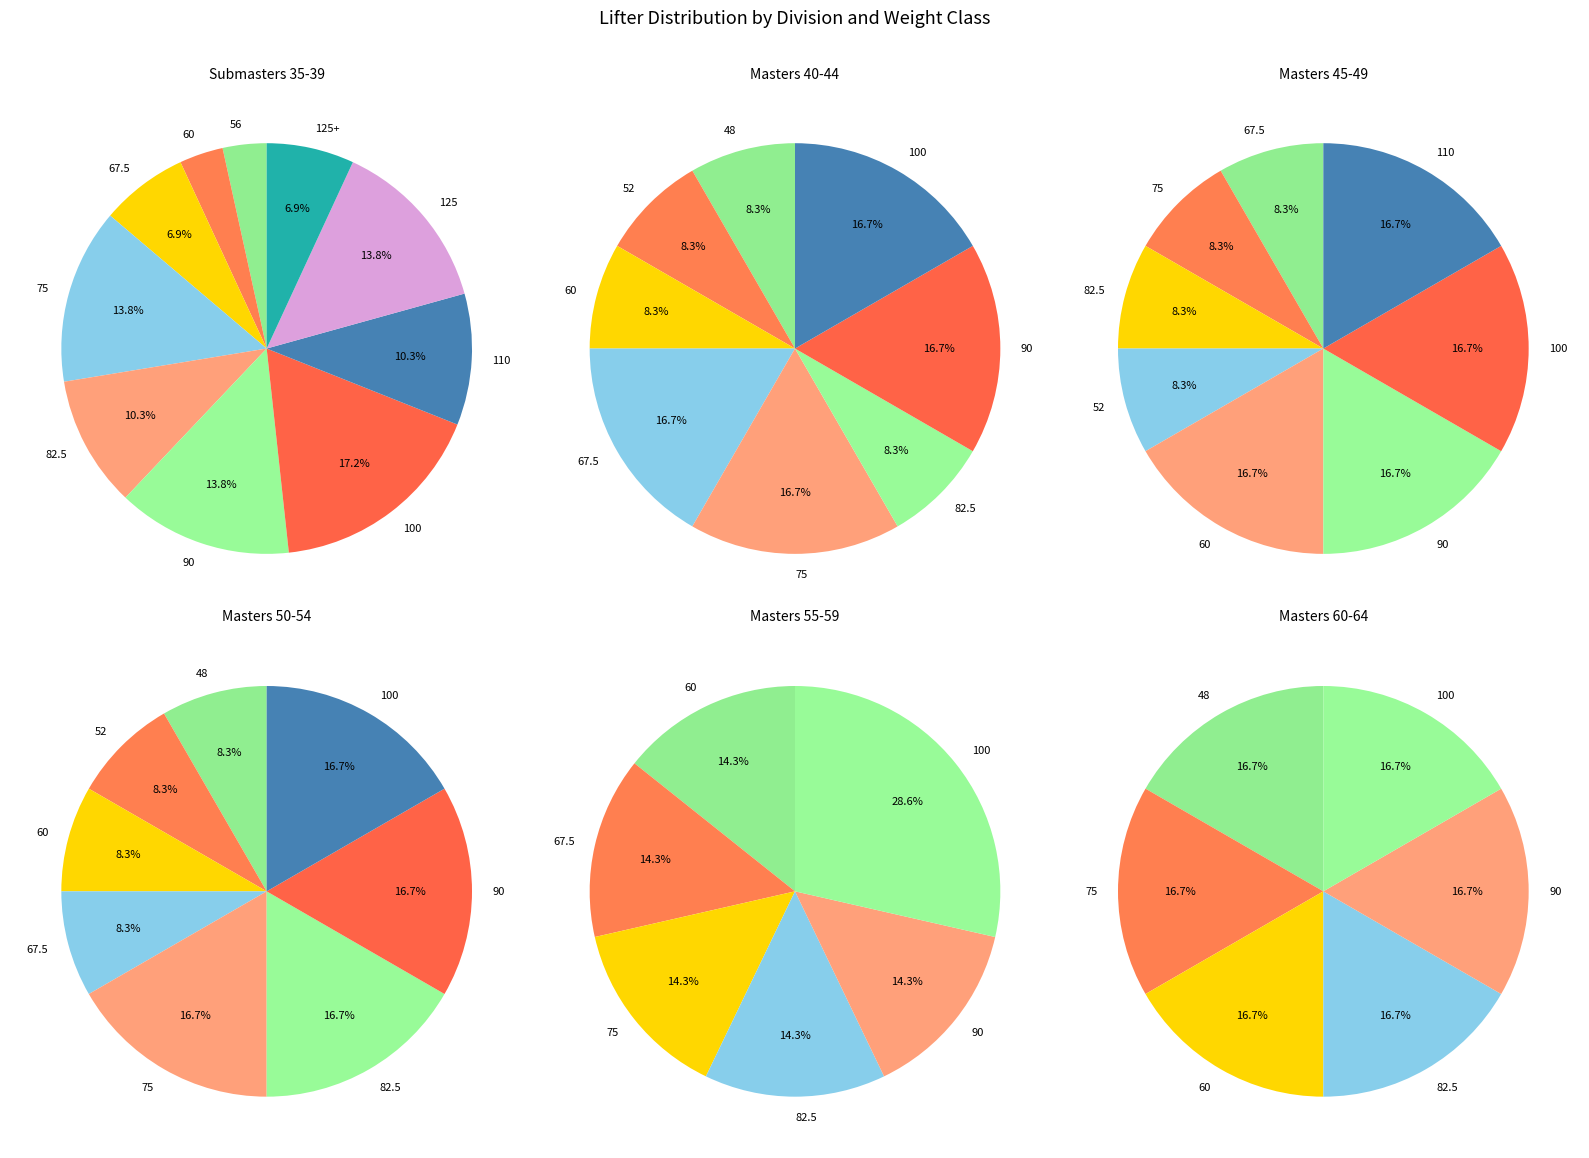

Does Masters 50-54 account for over 50% of the chart?

No